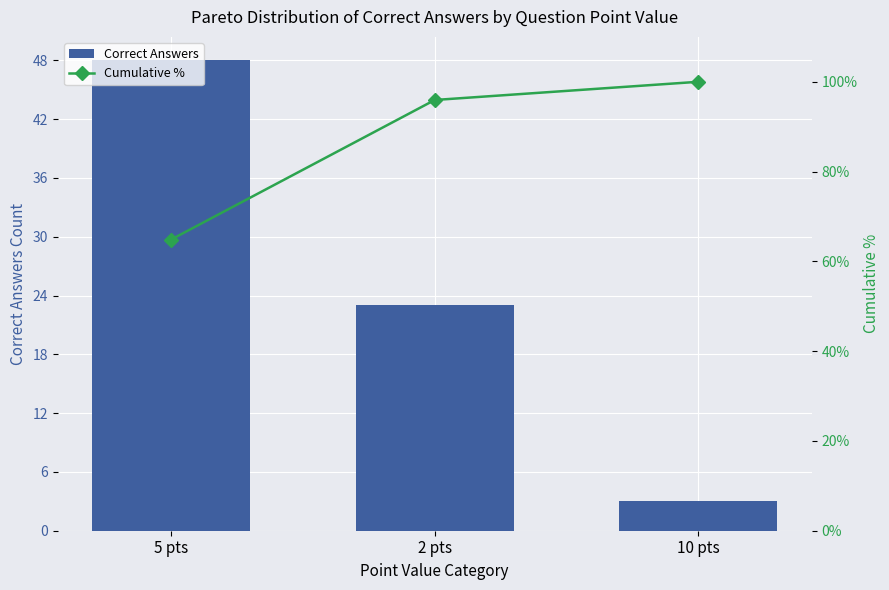

What is the difference between the second highest and minimum values in the Correct Answers series?

20